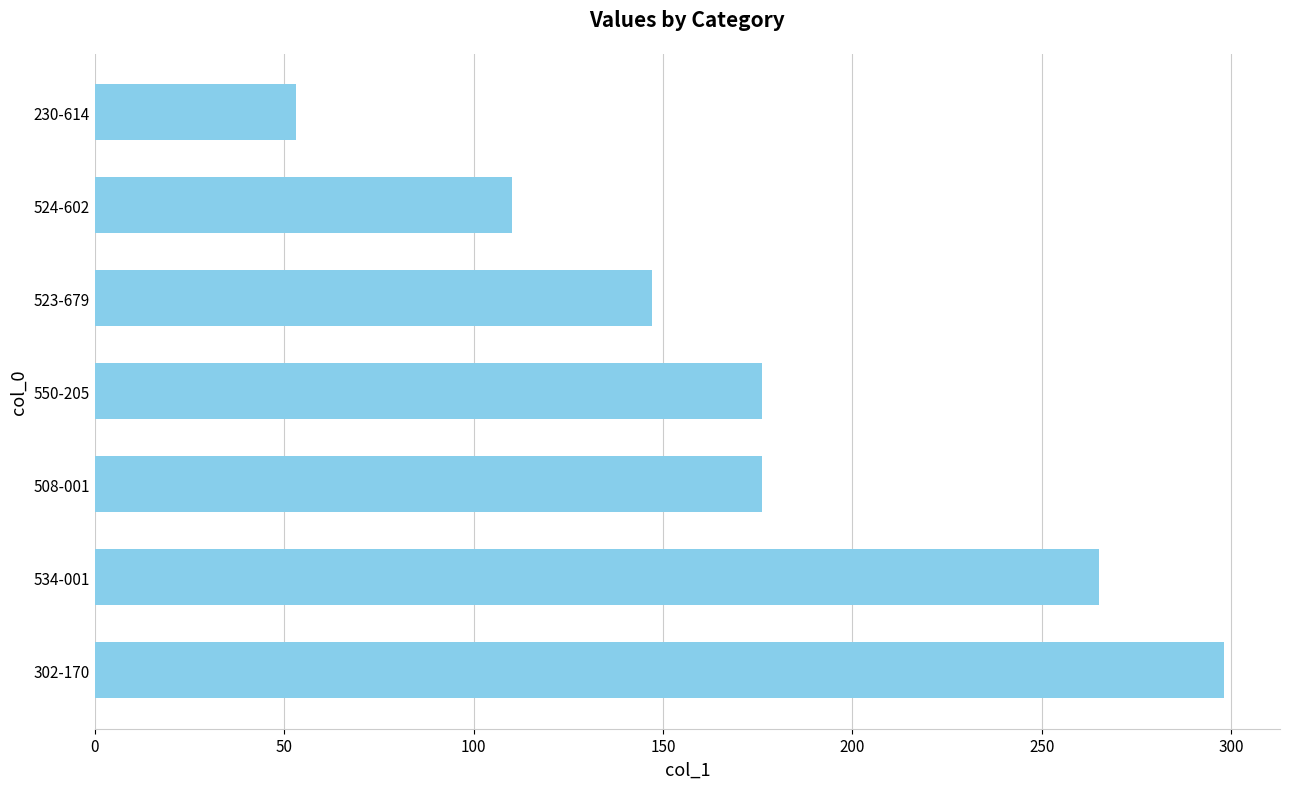

Count the number of categories in the chart.

7